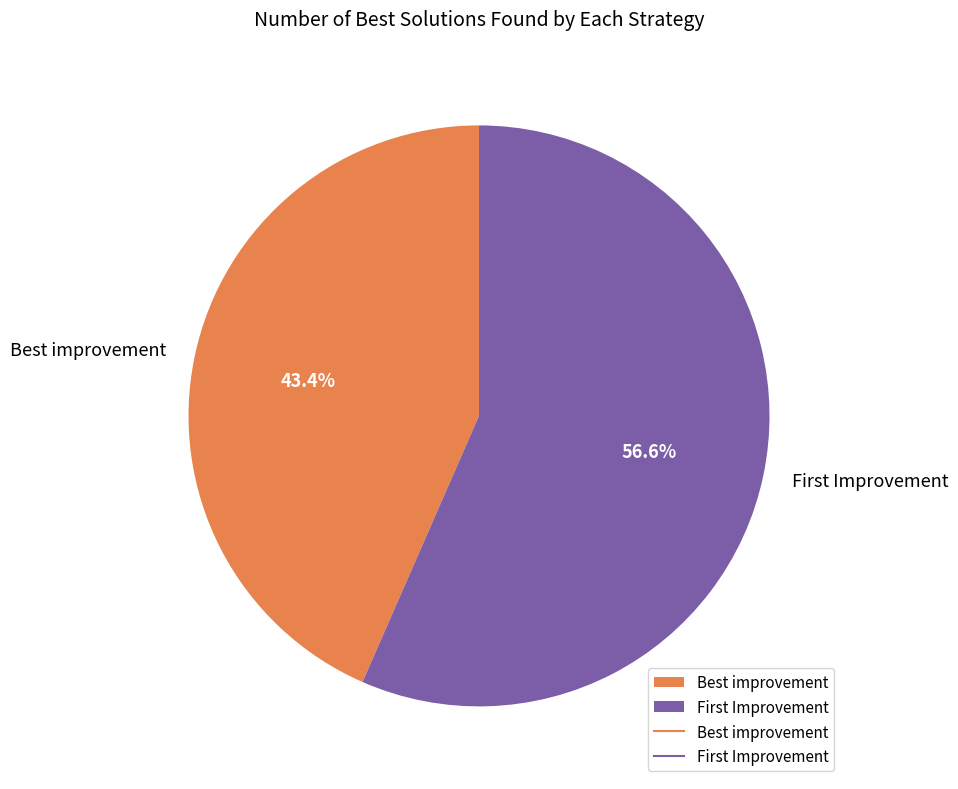

Which category accounts for the majority?

First Improvement